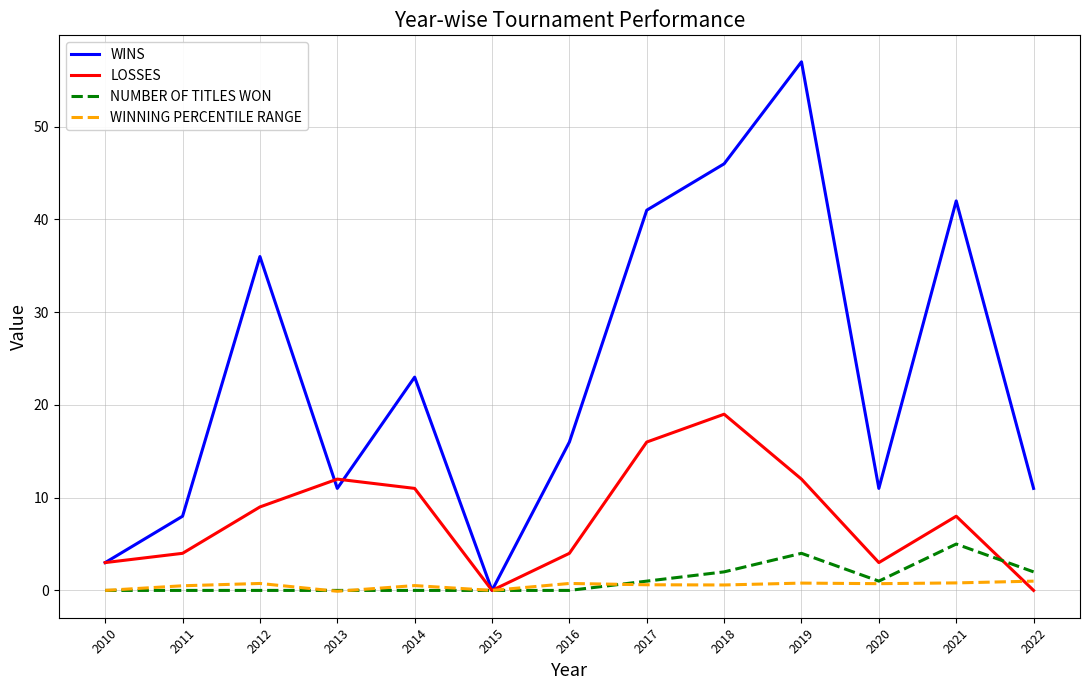

Is the value of WINNING PERCENTILE RANGE at 2011 greater than the value of LOSSES at 2010?

No